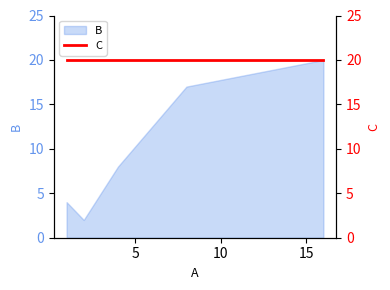

Reading left to right, transcribe all the data shown in this chart.

1=4	2=2	4=8	8=17	16=20